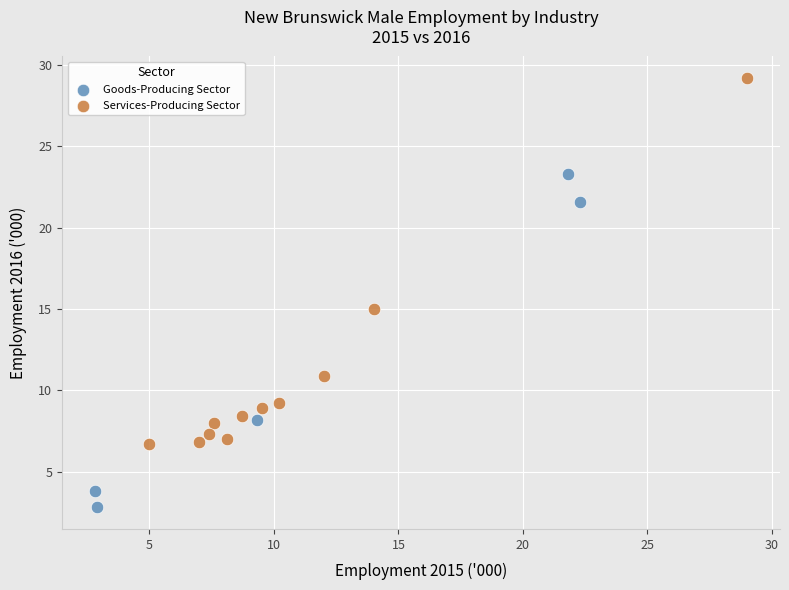

Which series reaches the minimum Y coordinate?

Goods-Producing Sector